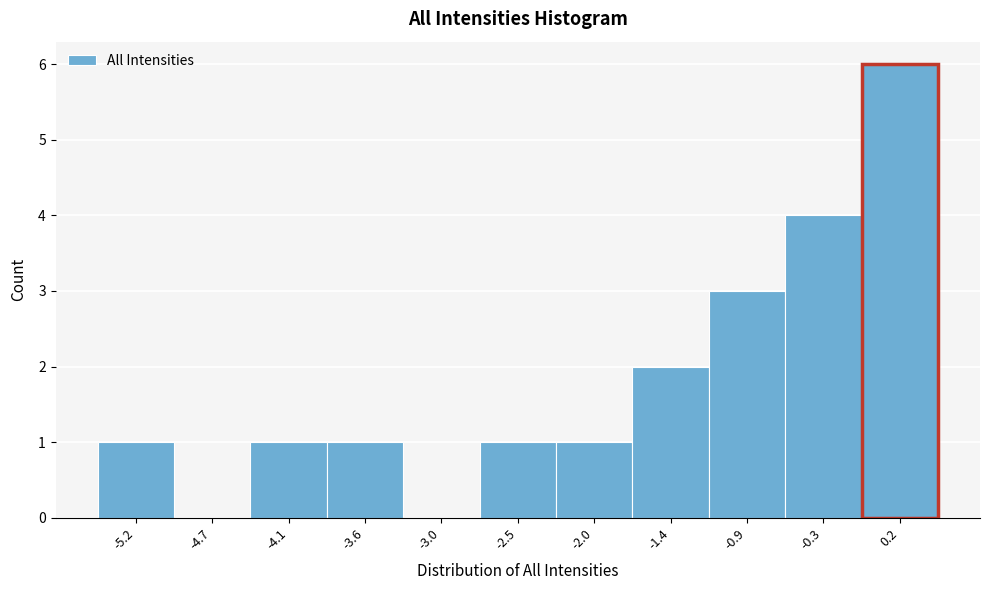

Reading left to right, transcribe this chart: for each bar, give the range it covers on the x-axis and its height. Neither the bar edges nor the heights are printed on the chart, so give them approximately, as read against the axes.

-5.5 to -5.0: 1
-5.0 to -4.4: 0
-4.4 to -3.9: 1
-3.9 to -3.3: 1
-3.3 to -2.8: 0
-2.8 to -2.2: 1
-2.2 to -1.7: 1
-1.7 to -1.1: 2
-1.1 to -0.6: 3
-0.6 to 0.0: 4
0.0 to 0.5: 6